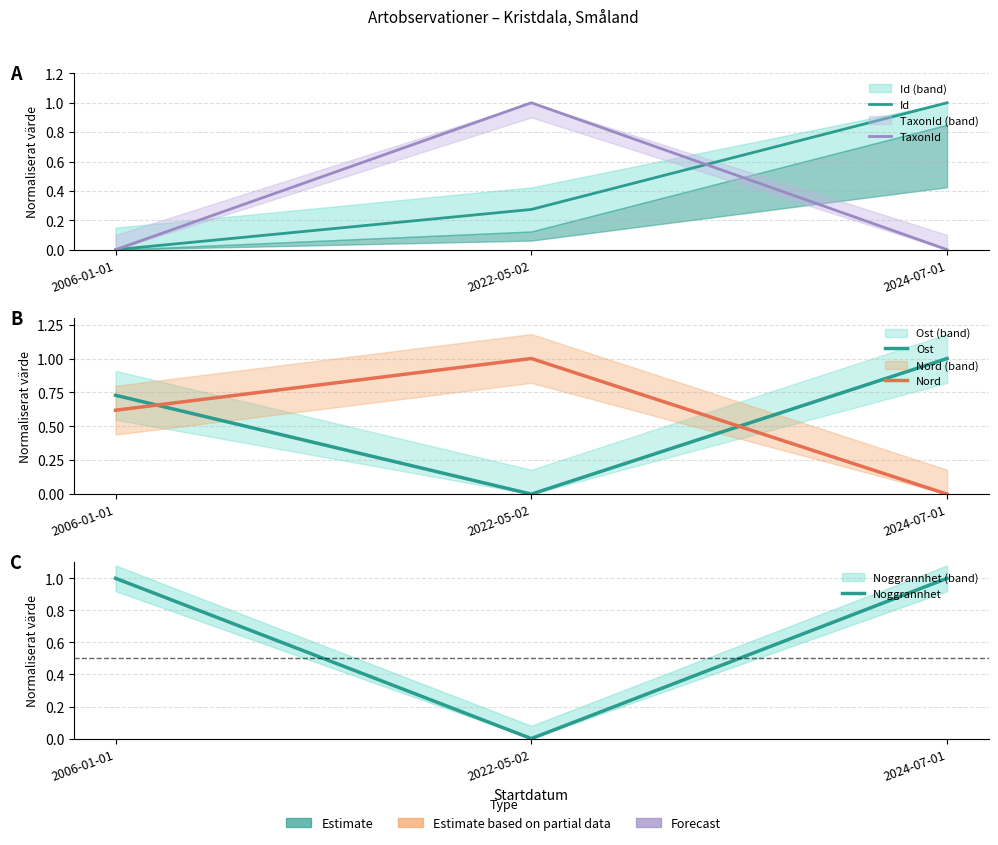

What is the label of the 2nd point from the right?

2022-05-02